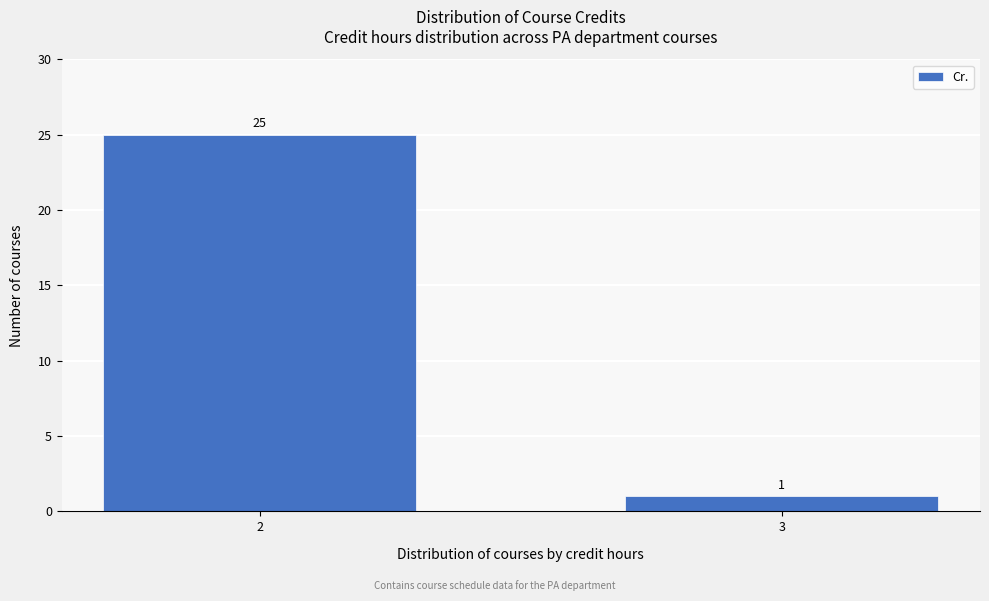

Reading right to left, extract all data points from this chart.

1	25